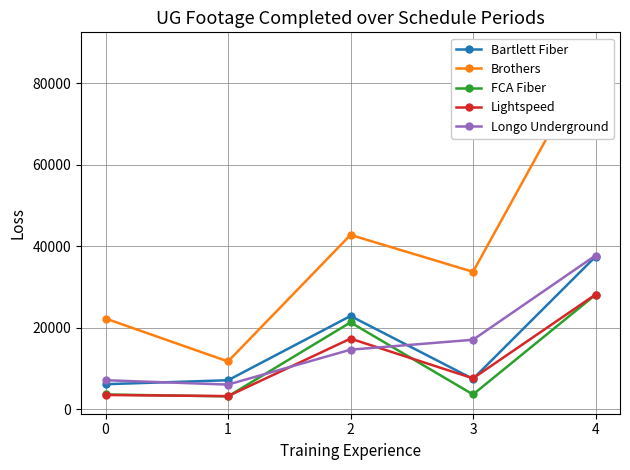

At which category does Bartlett Fiber reach its first local peak?

2